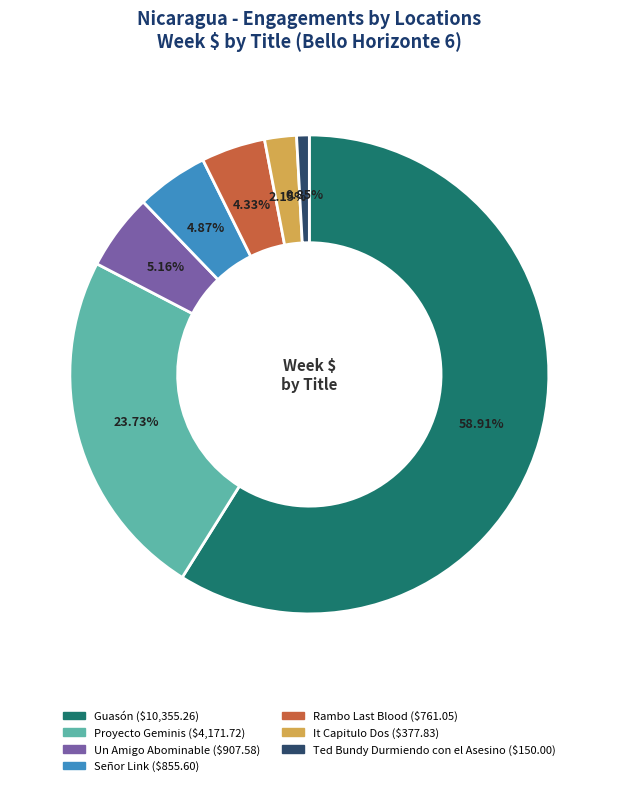

To the nearest percent, what portion does Un Amigo Abominable represent?

5%